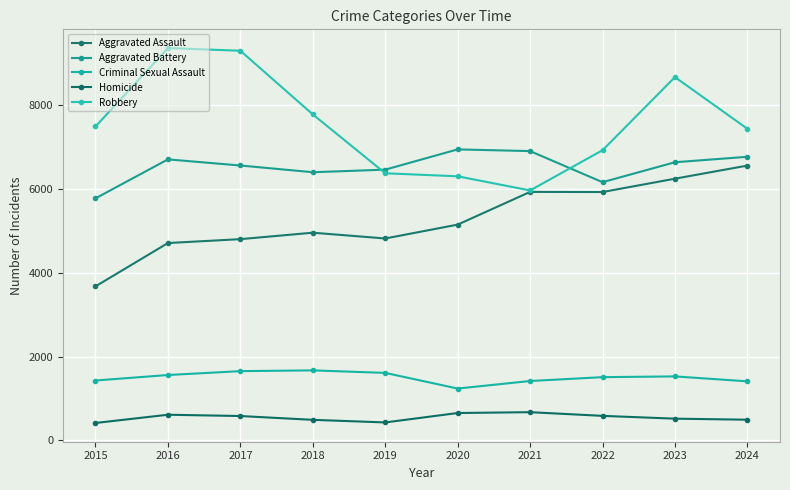

How many values in the Robbery series are below 7498?

5